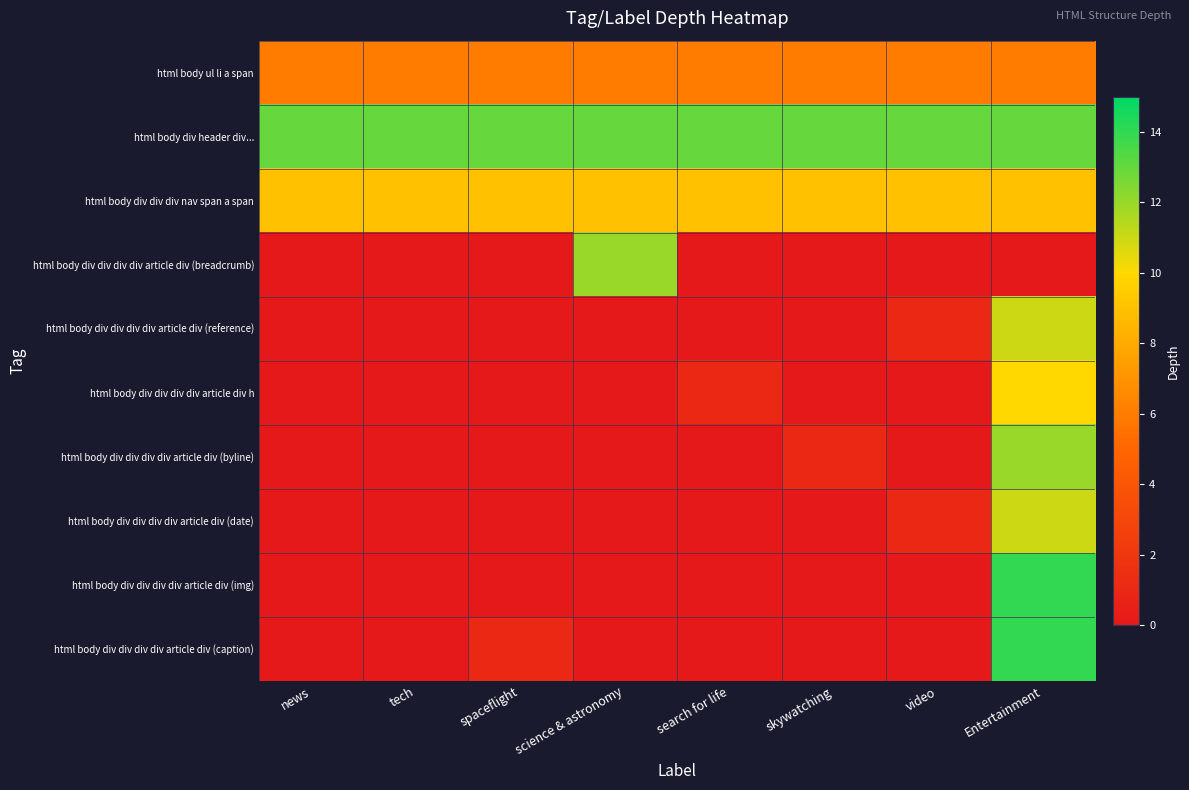

What is the difference between the highest and lowest values at spaceflight?

13